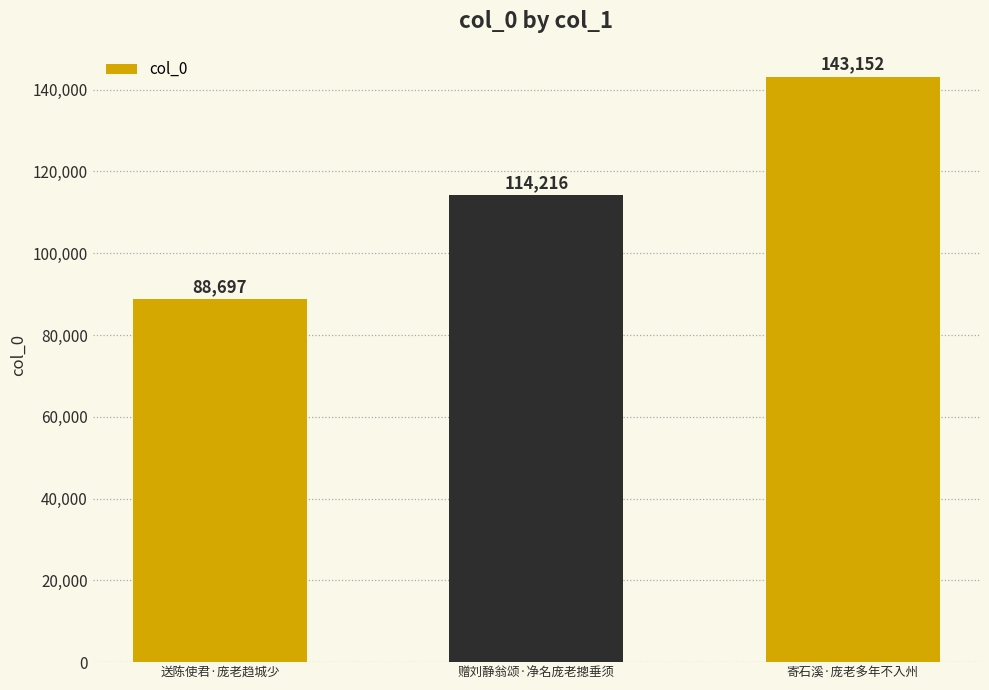

Approximately how many times larger is the value at 赠刘静翁颂·净名庞老摠垂须 compared to 寄石溪·庞老多年不入州?

0.8